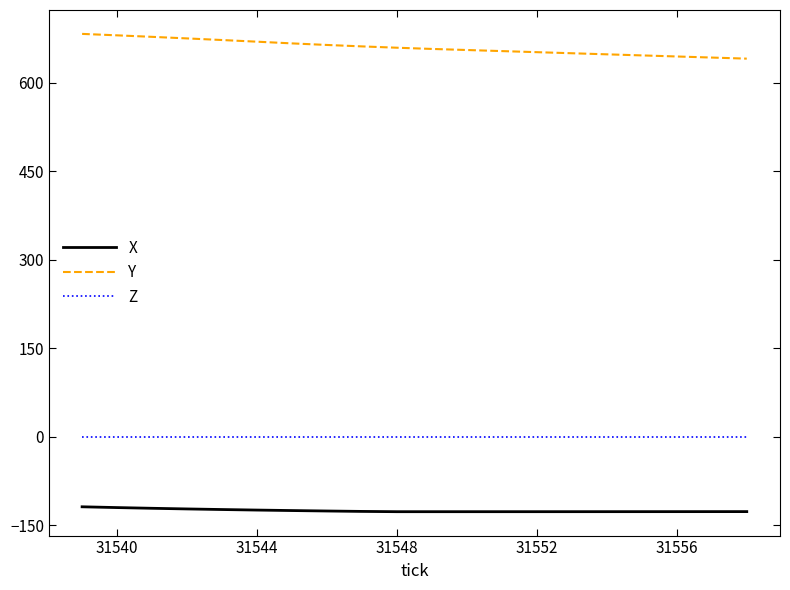

True or false: Z and X cross at least once.

False